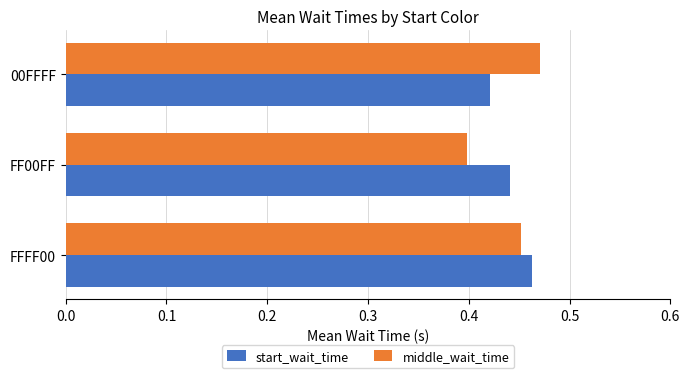

At which label is middle_wait_time closest to 0?

FF00FF